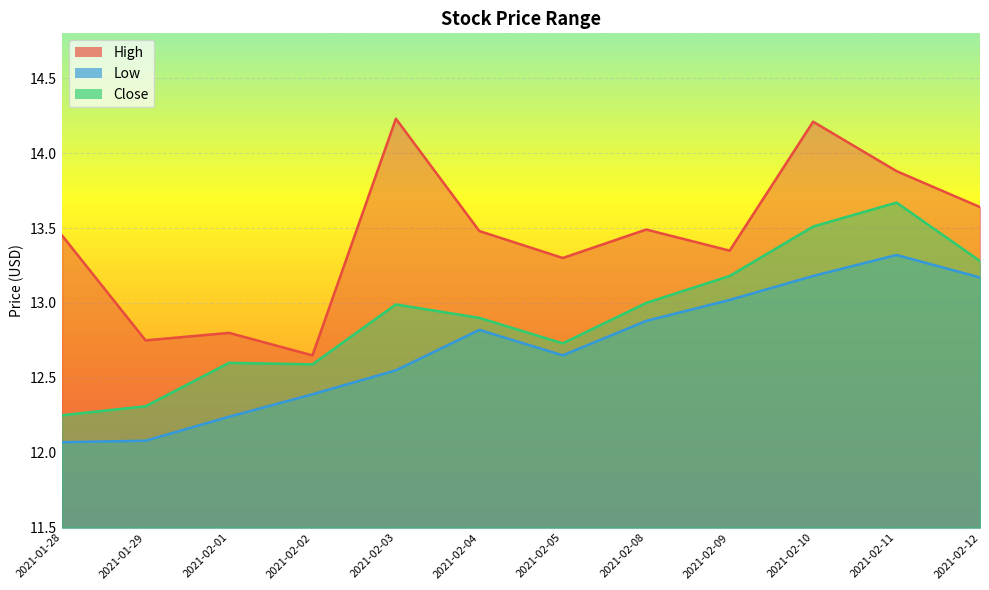

What is the minimum value for Close?

12.2